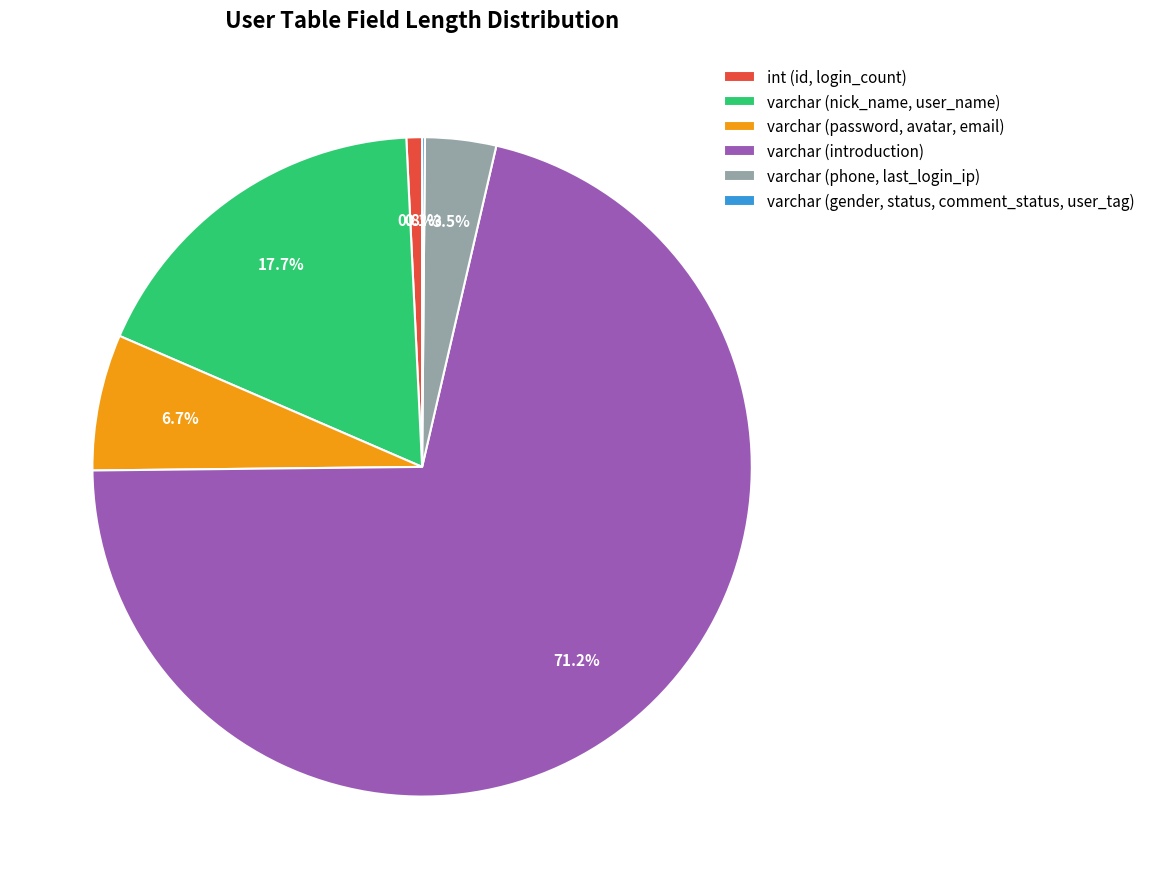

What percentage do varchar (password, avatar, email) and varchar (phone, last_login_ip) together represent?

10.2%